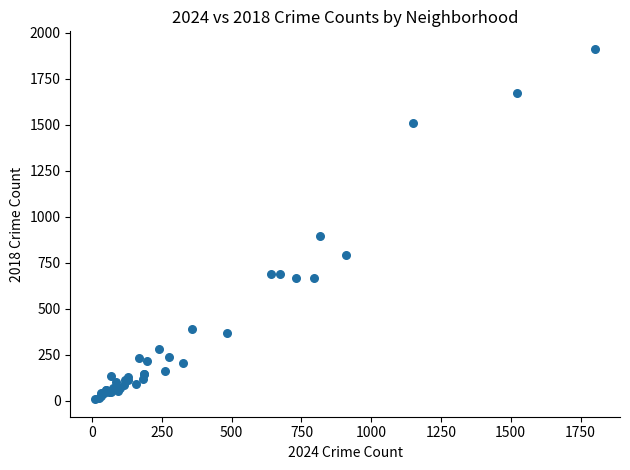

What Y value in the scatter plot is closest to 960?

898